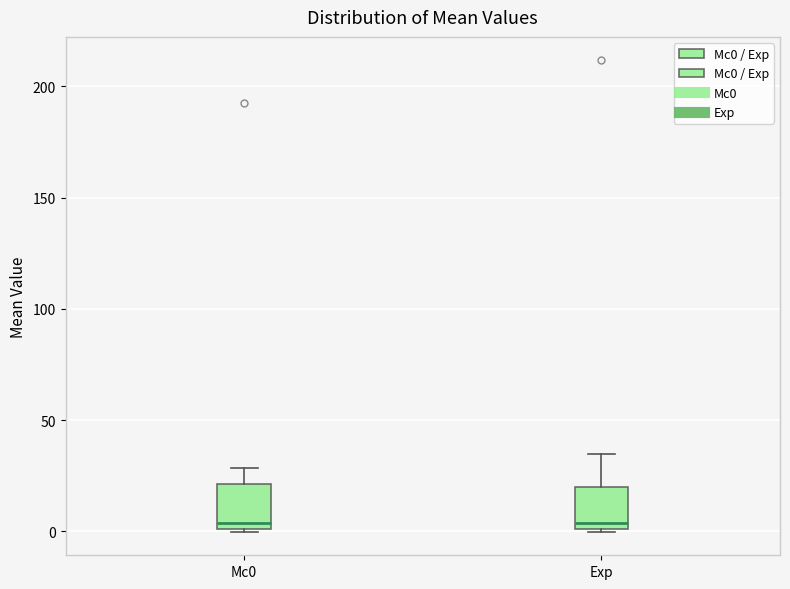

Reading left to right, transcribe this box plot: for each box, give where its median line is, the range the box spans, and where its two whiskers end, as read against the y-axis. The values are not printed on the chart, so give them approximately, as read against the axis.

Mc0: median 5, box 0 to 20, whiskers 0 to 30
Exp: median 5, box 0 to 20, whiskers 0 to 35